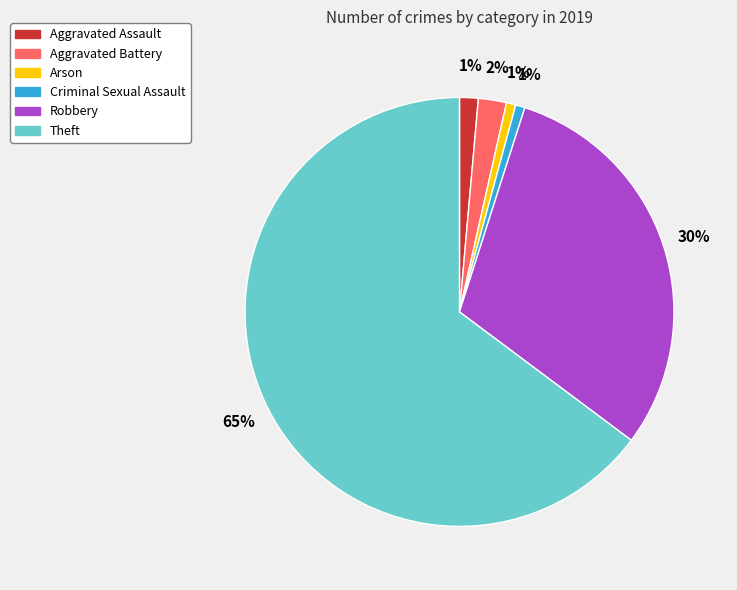

Count the number of slices in the pie.

6